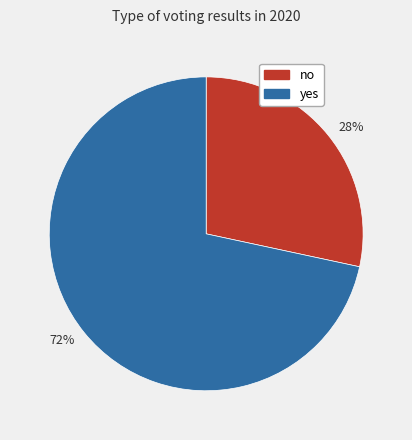

Which category has the smallest portion of the pie?

28%